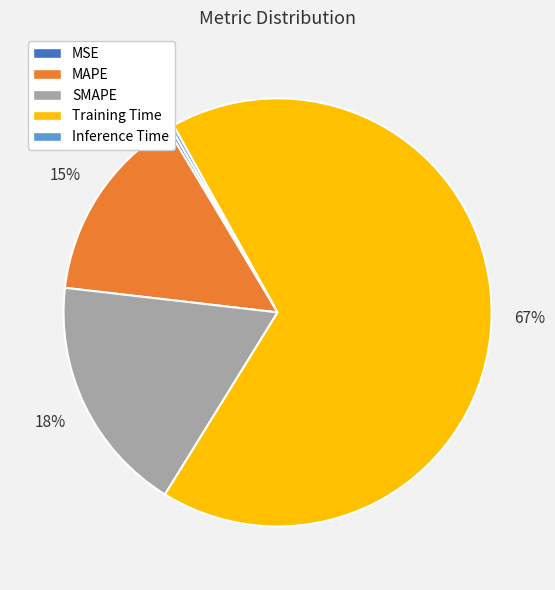

To the nearest percent, what is the difference between the largest and smallest slice percentages?

67%